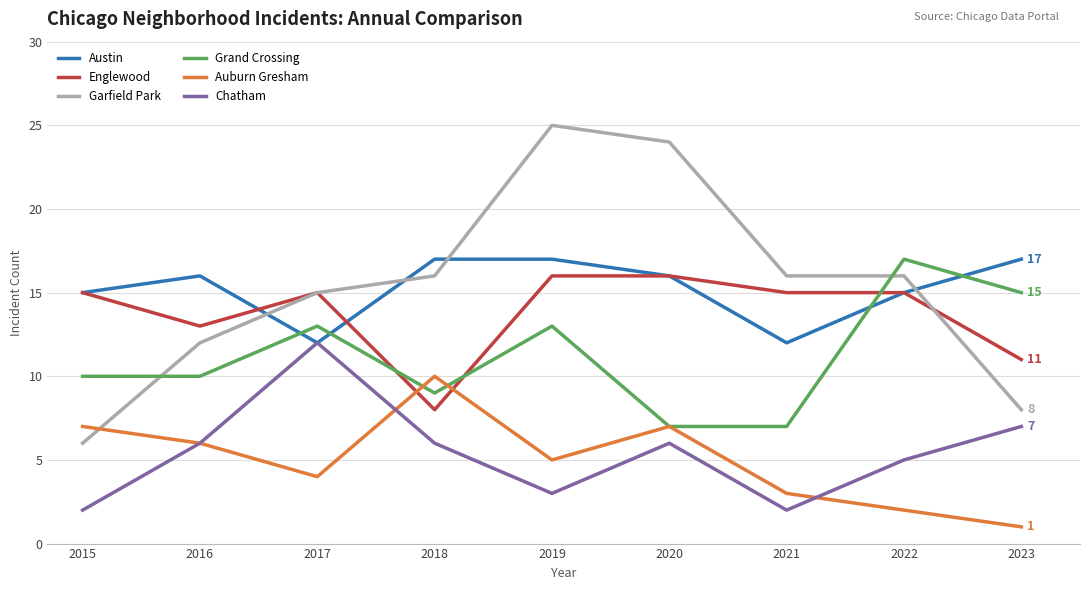

Reading right to left, extract all data points from this chart.

Austin: 17	15	12	16	17	17	12	16	15
Englewood: 11	15	15	16	16	8	15	13	15
Garfield Park: 8	16	16	24	25	16	15	12	6
Grand Crossing: 15	17	7	7	13	9	13	10	10
Auburn Gresham: 1	2	3	7	5	10	4	6	7
Chatham: 7	5	2	6	3	6	12	6	2